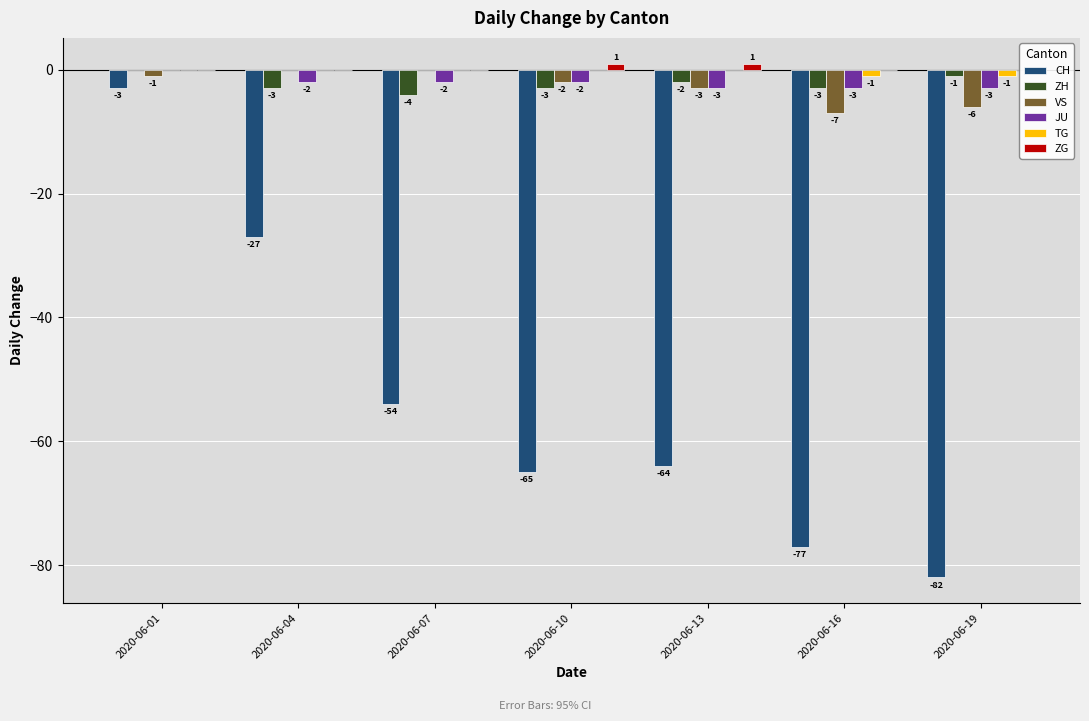

Where is VS nearest to the value -3?

2020-06-13